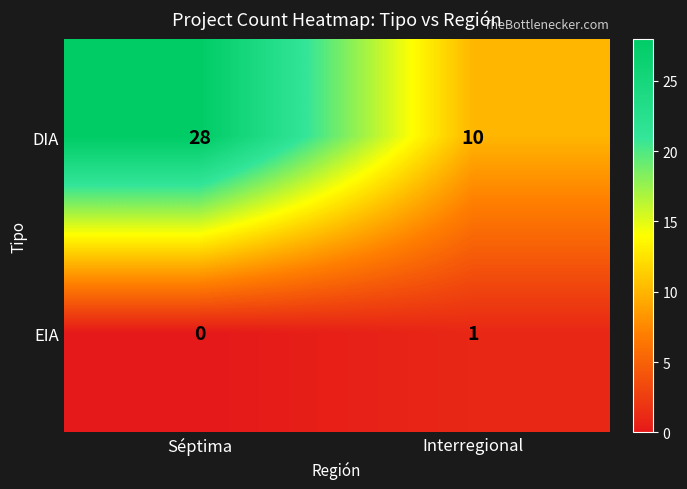

Reading right to left, list all the values displayed in this chart.

DIA: Interregional=10	Séptima=28
EIA: Interregional=1	Séptima=0